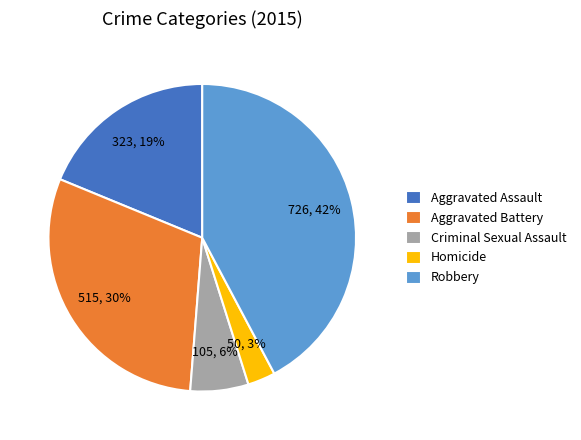

Which category has the biggest portion of the pie?

Robbery